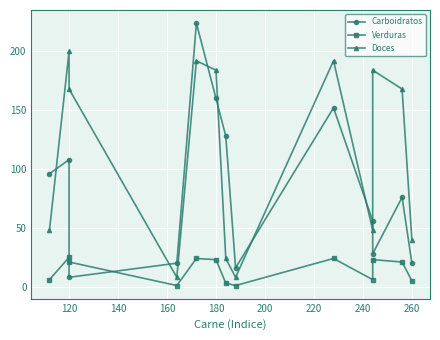

Does the chart display data point markers on the line(s)?

Yes